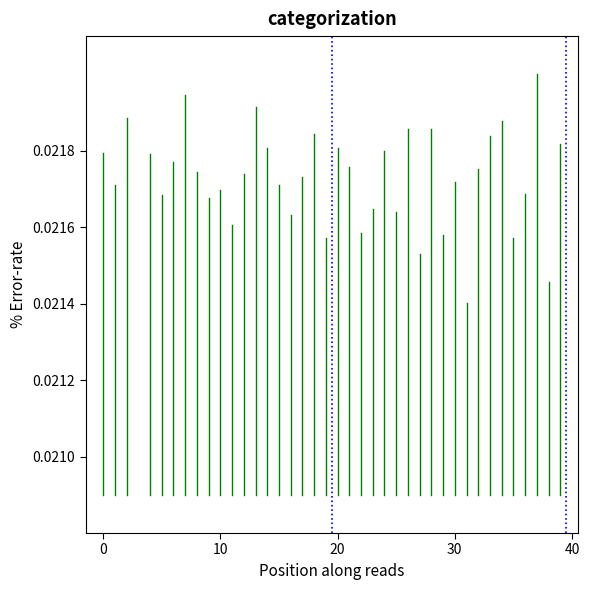

How many vline2 values are between 0 and 1?

2